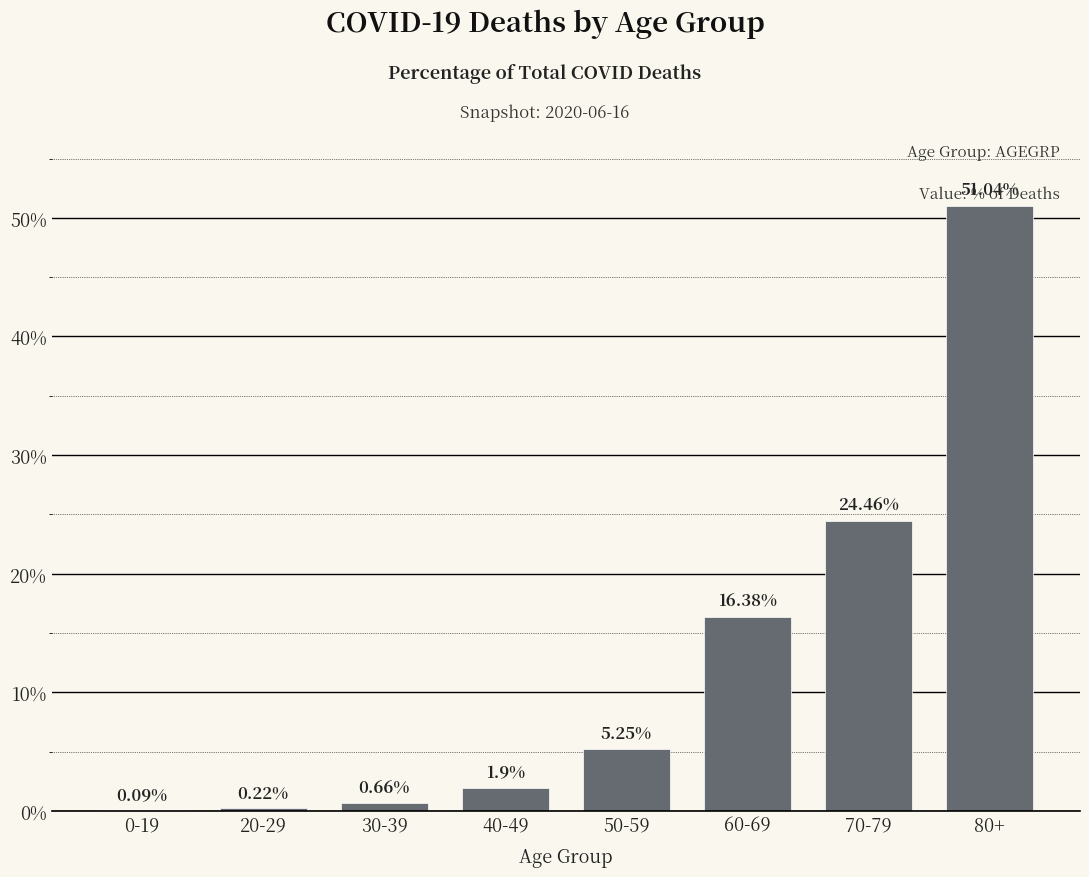

Which has a higher value, 0-19 or 70-79?

70-79